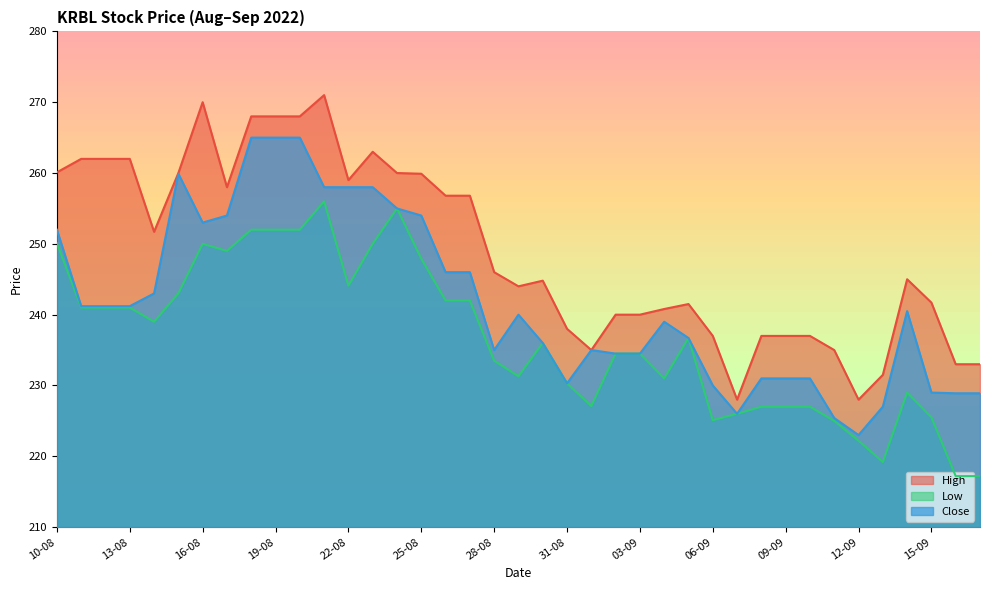

True or false: High and Close intersect in this chart.

False